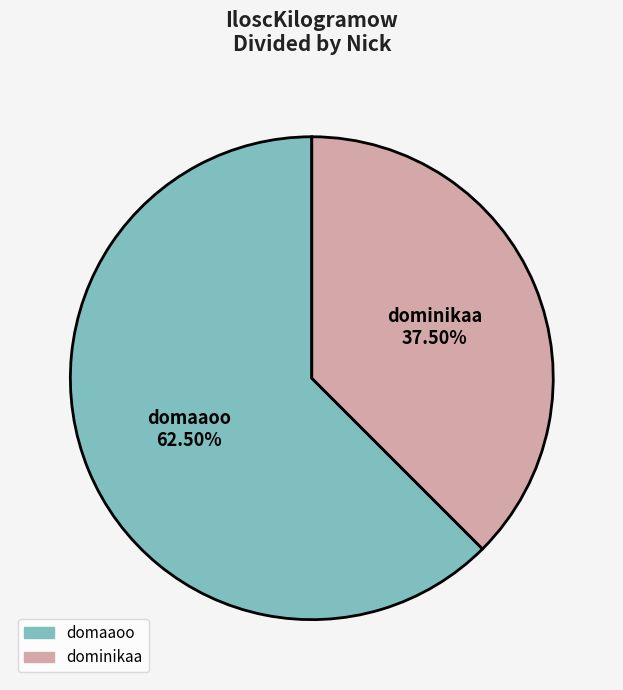

To the nearest percent, what is the difference between the domaaoo and dominikaa slice percentages?

25%